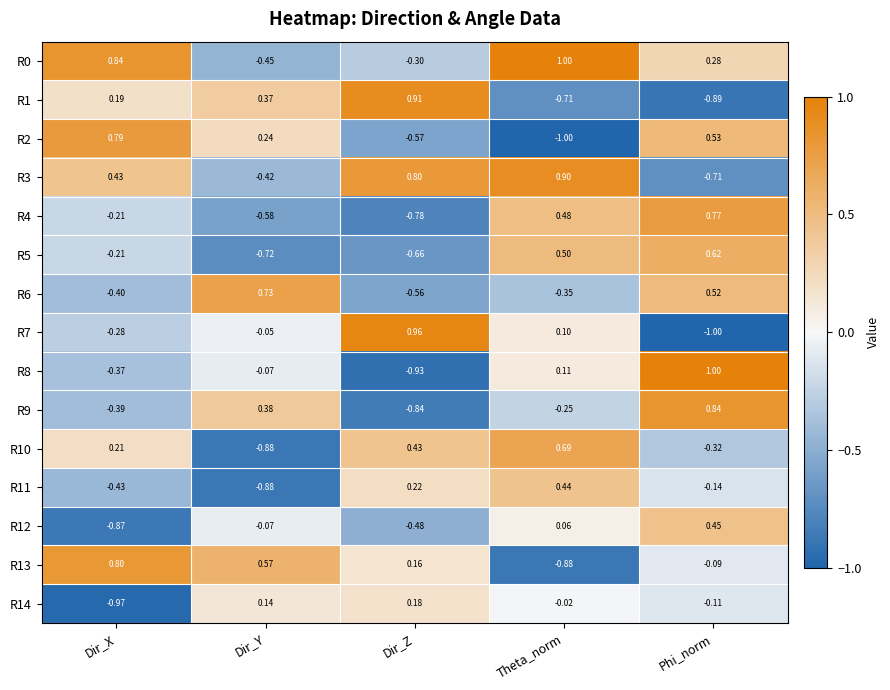

At which category is the sum across all series the highest?

Phi_norm